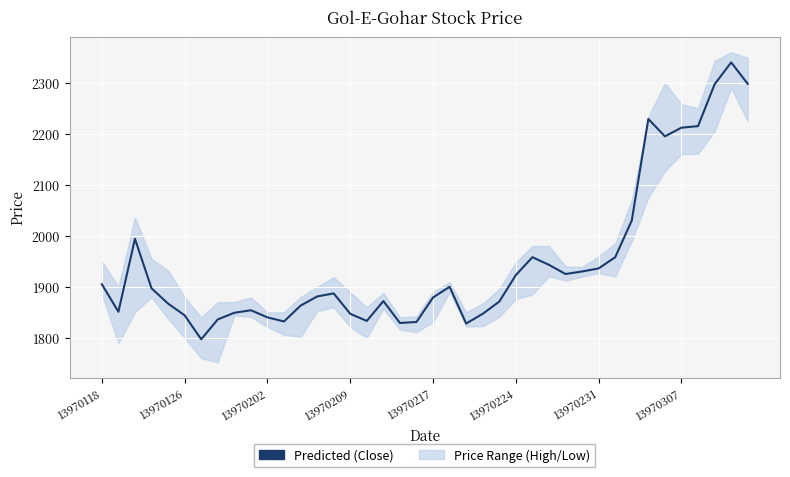

What is the difference between the maximum and minimum values?

543